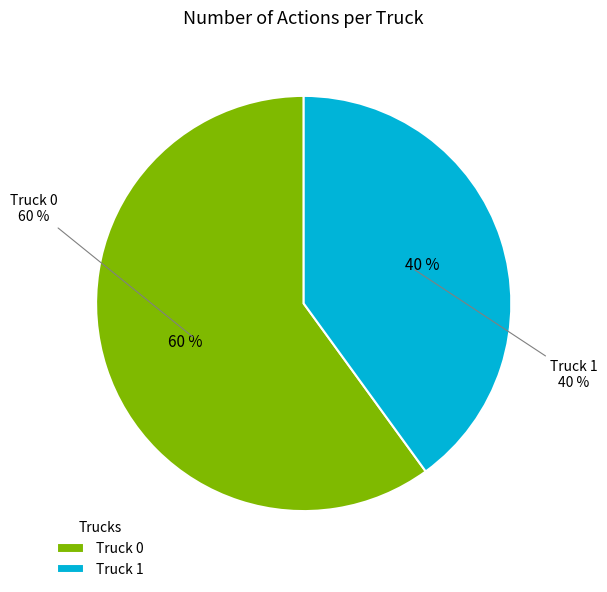

Between Truck 1 and Truck 0, which is larger?

Truck 0